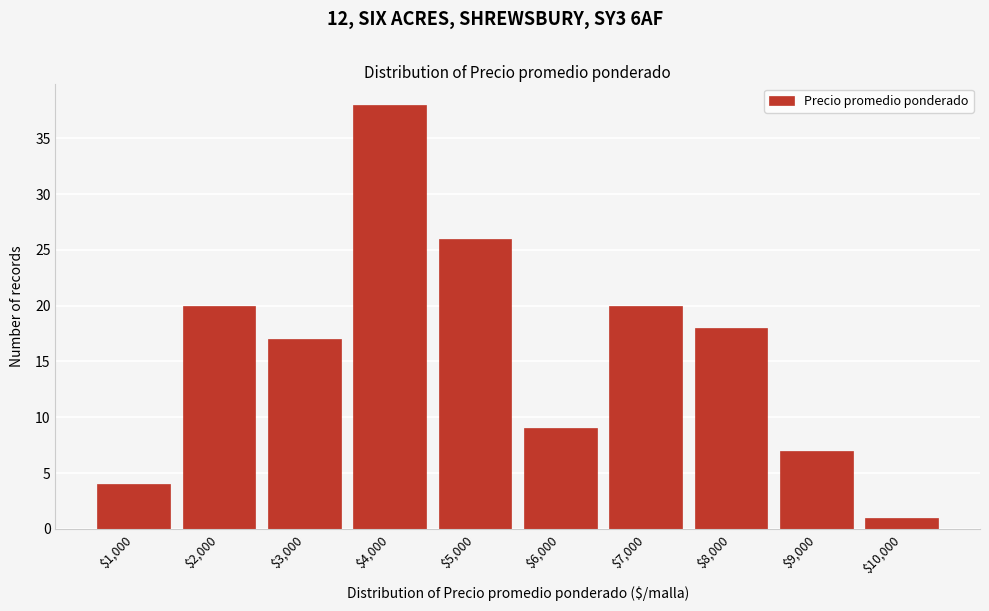

Reading left to right, transcribe all the data shown in this chart.

4	20	17	38	26	9	20	18	7	1